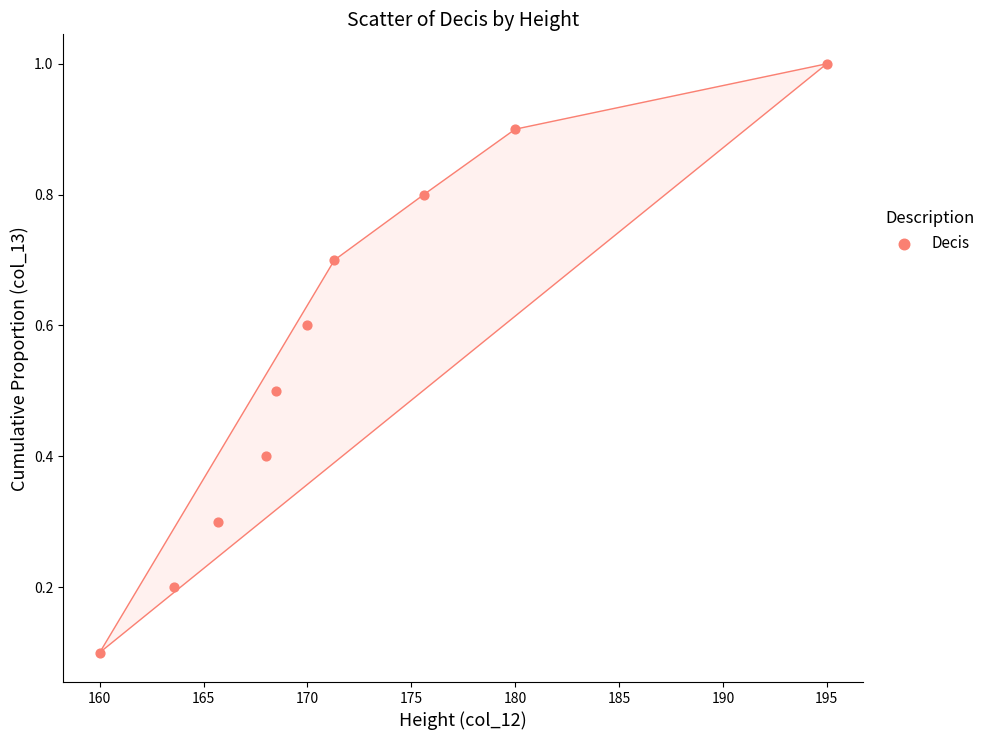

What is the range of X values (max minus min)?

35.0